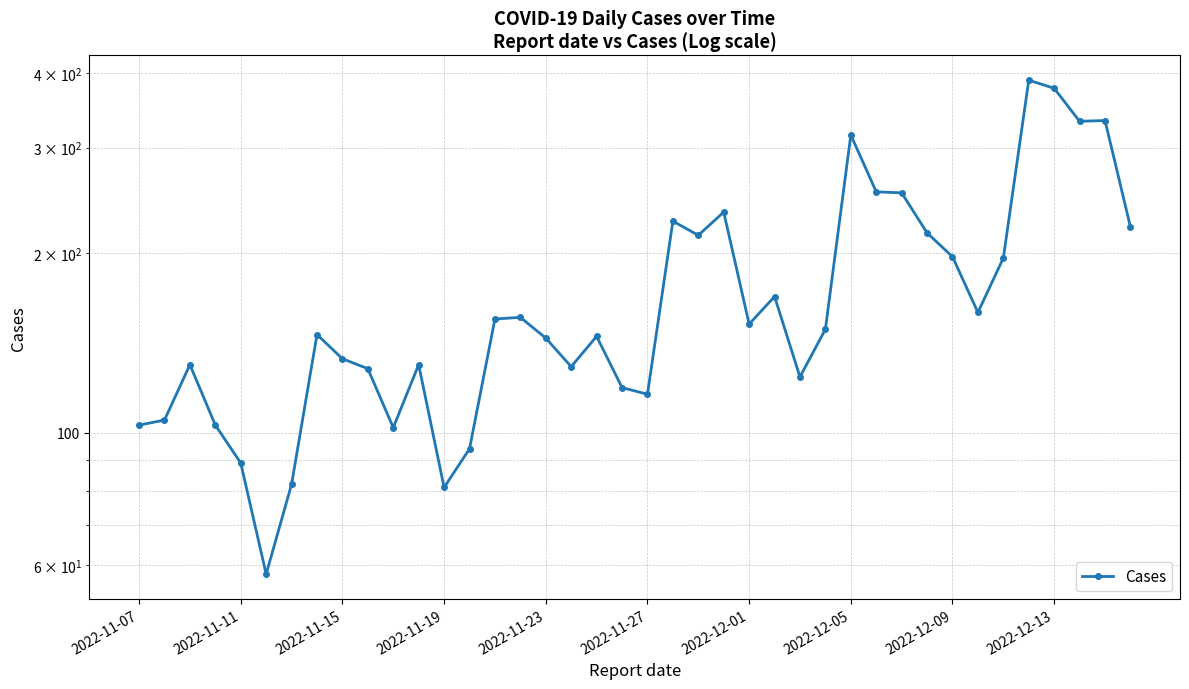

Reading left to right, what are all the values shown in this chart?

103	105	130	103	89	58	82	146	133	128	102	130	81	94	155	156	144	129	145	119	116	226	214	234	152	169	124	149	315	253	252	216	197	159	196	389	377	332	333	221